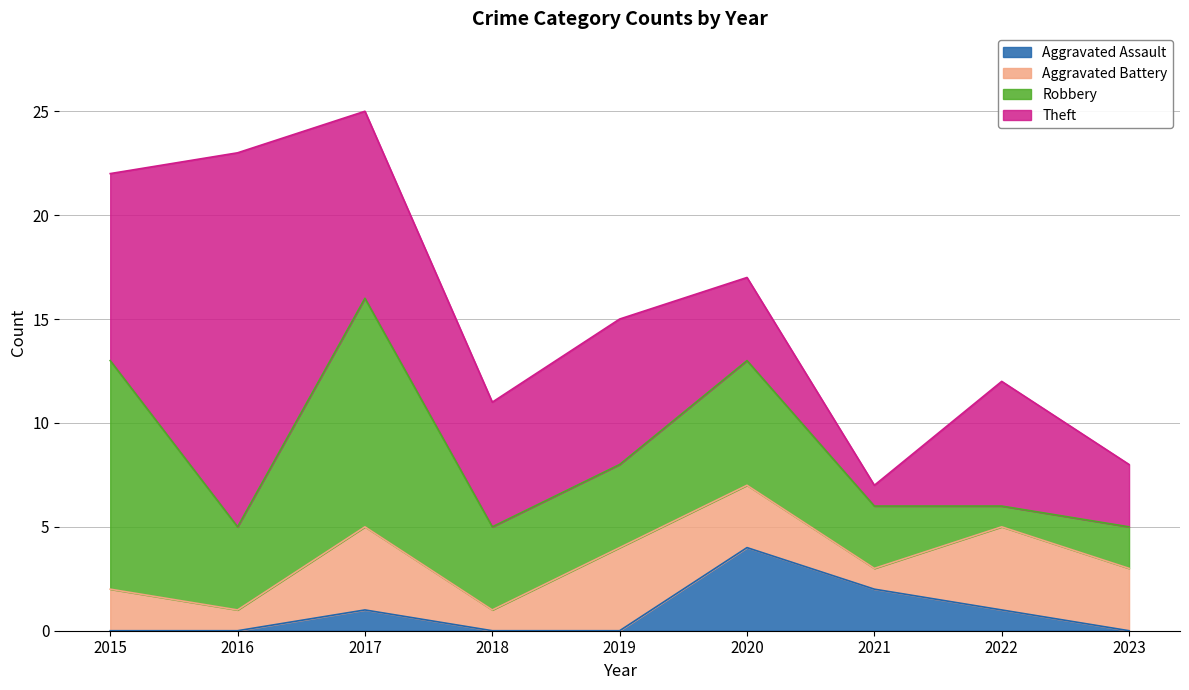

Reading left to right, list all the values displayed in this chart.

Aggravated Assault: 0	0	1	0	0	4	2	1	0
Aggravated Battery: 2	1	4	1	4	3	1	4	3
Robbery: 11	4	11	4	4	6	3	1	2
Theft: 9	18	9	6	7	4	1	6	3